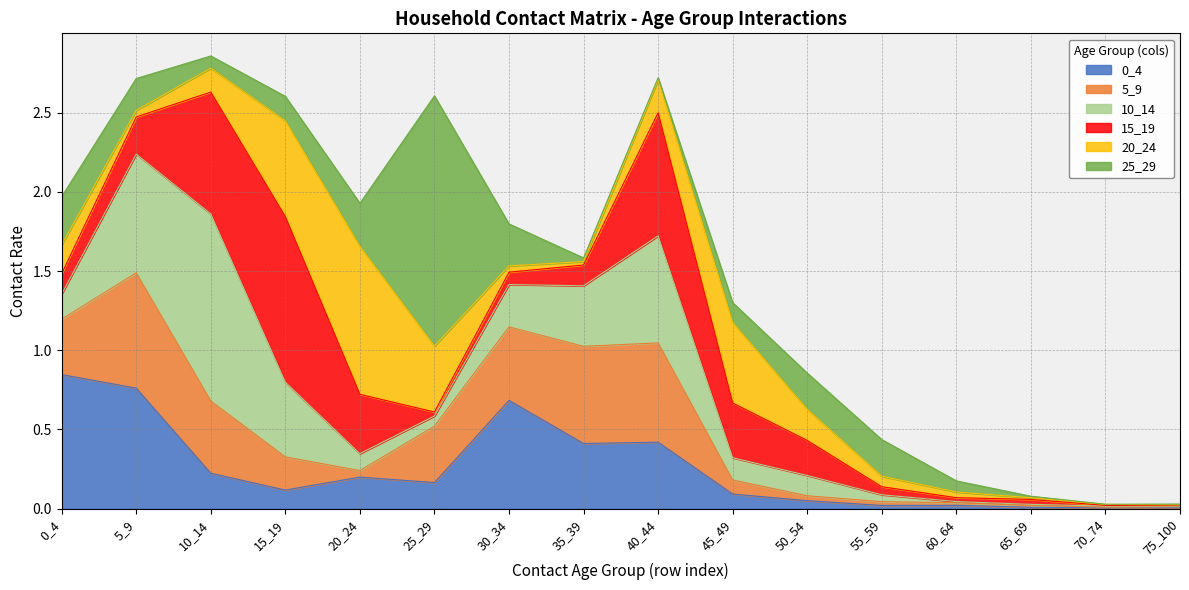

True or false: 0_4 and 25_29 intersect in this chart.

True